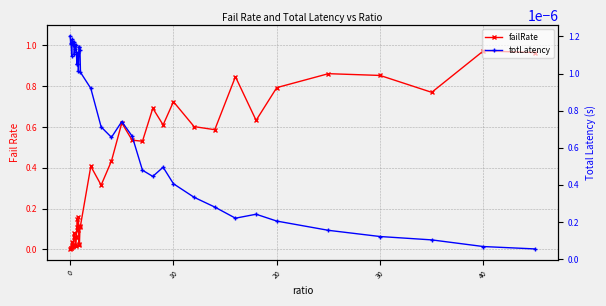

Which series has the largest total across all categories?

failRate